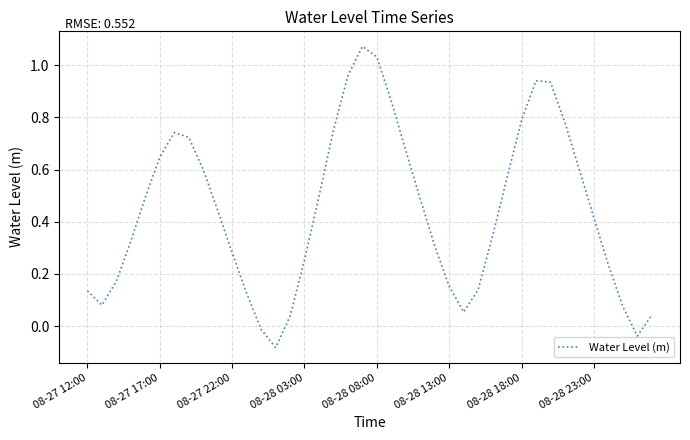

How many lines are shown in the chart?

1